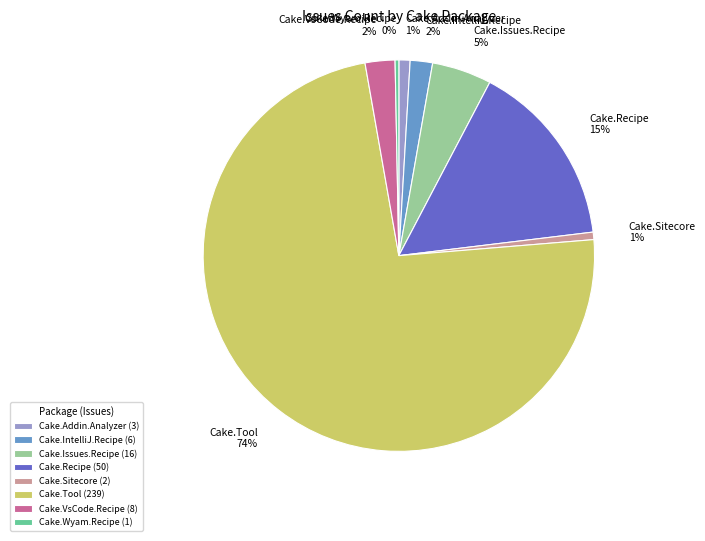

Which has a higher value, Cake.IntelliJ.Recipe or Cake.Sitecore?

Cake.IntelliJ.Recipe